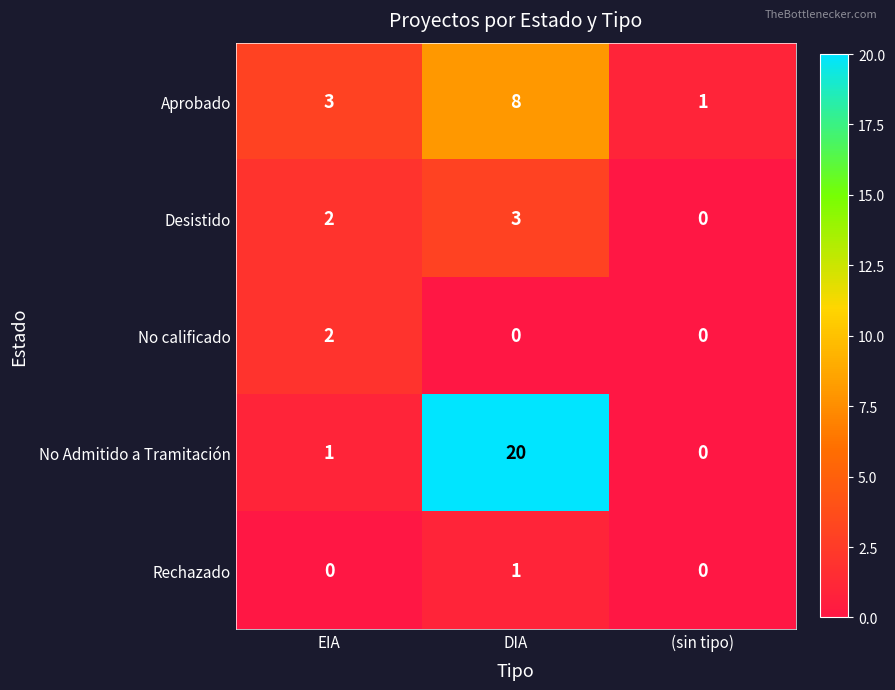

Is it true that No calificado equals 2 at EIA?

True